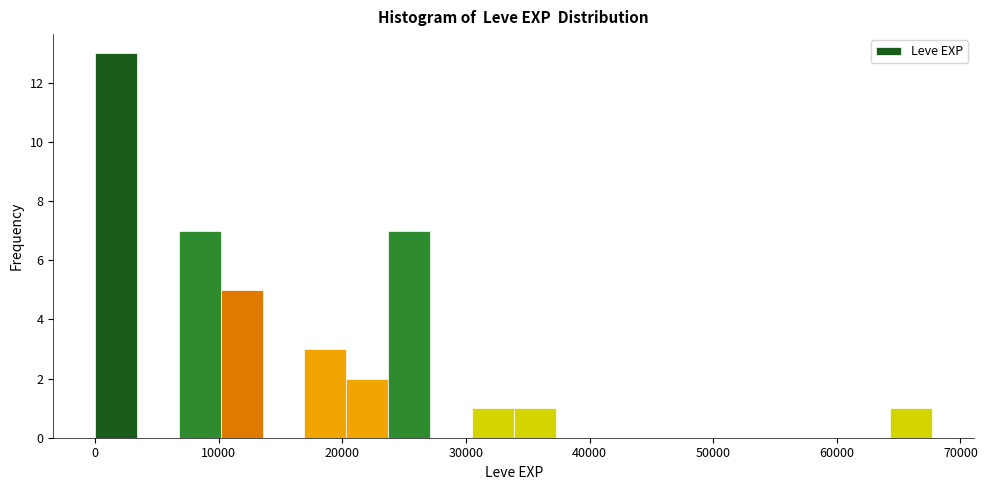

Around what value on the x-axis is the tallest bar? Give the approximate position of its centre, as read against the axis.

2000